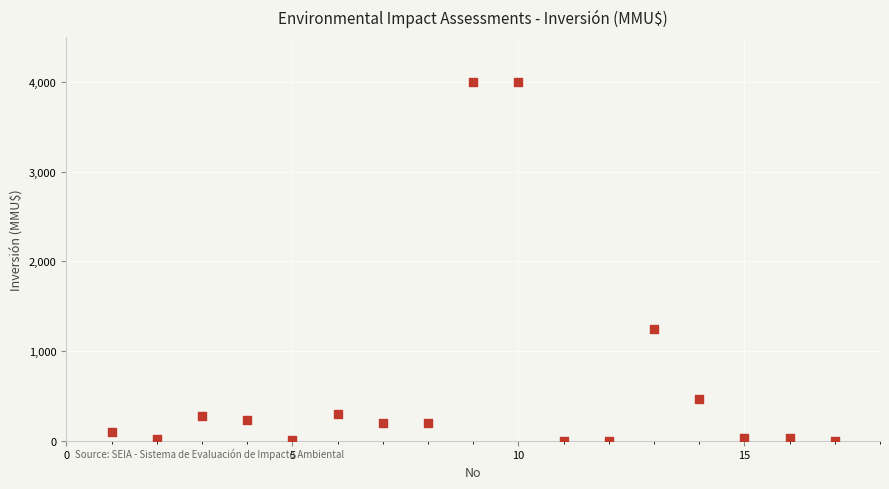

What is the range of Y values (max minus min)?

4000